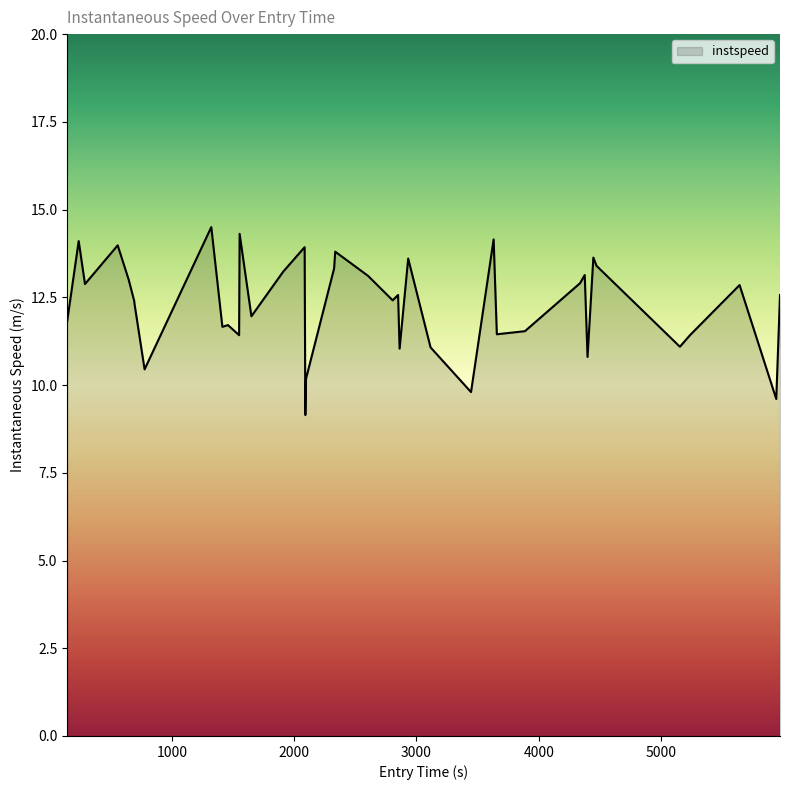

What is the smallest value displayed?

9.1